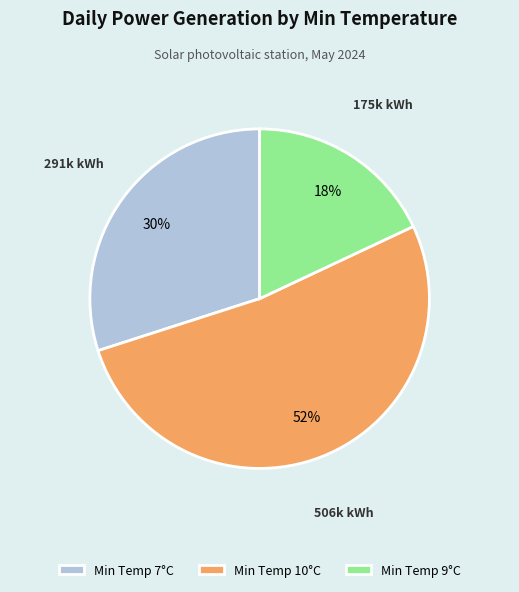

Do Min Temp 9°C and Min Temp 10°C together represent more than half of the pie?

Yes